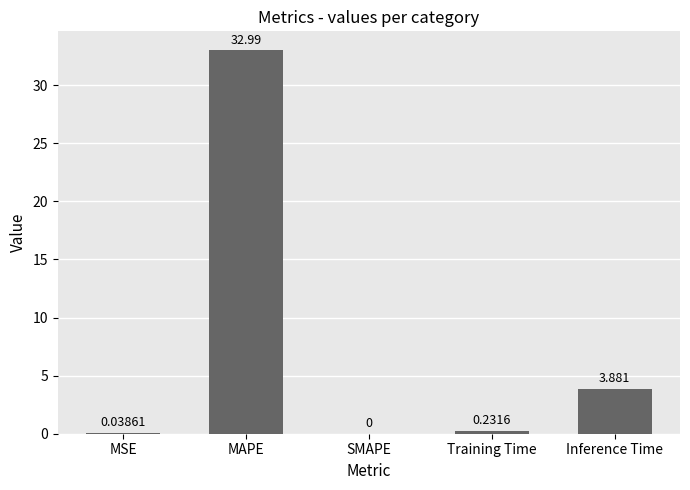

Where is the data nearest to the value 16?

Inference Time